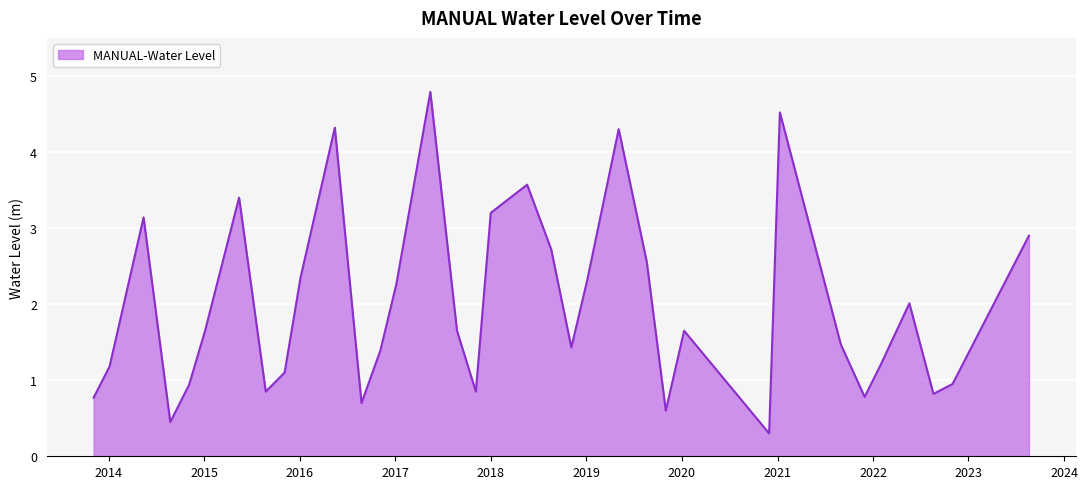

How many lines are shown in the chart?

1